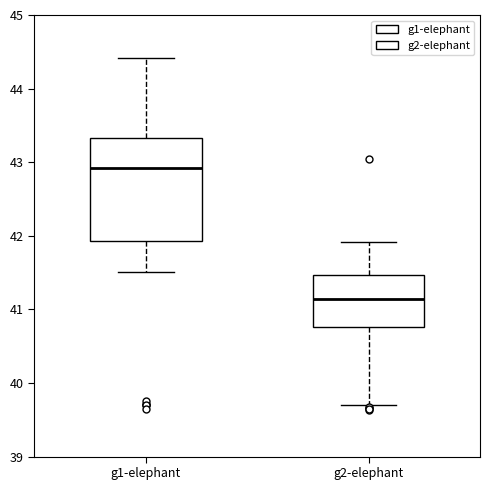

Where is the upper edge of the box for g1-elephant on the y-axis? The values are not printed on the chart, so give them approximately, as read against the axis.

43.3